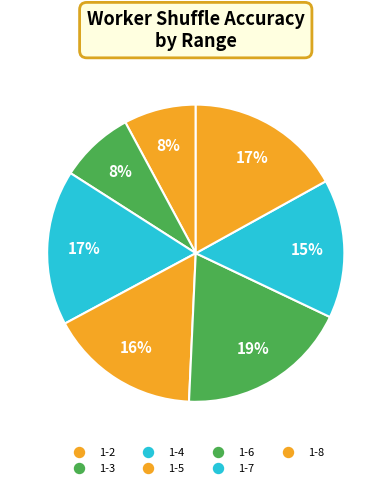

Which category has the smallest portion of the pie?

1-2